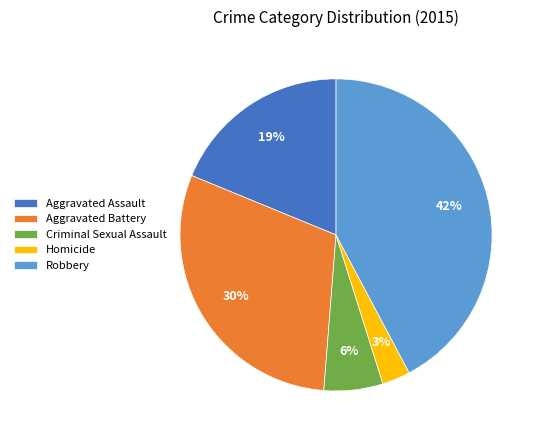

Does Robbery account for over 50% of the chart?

No